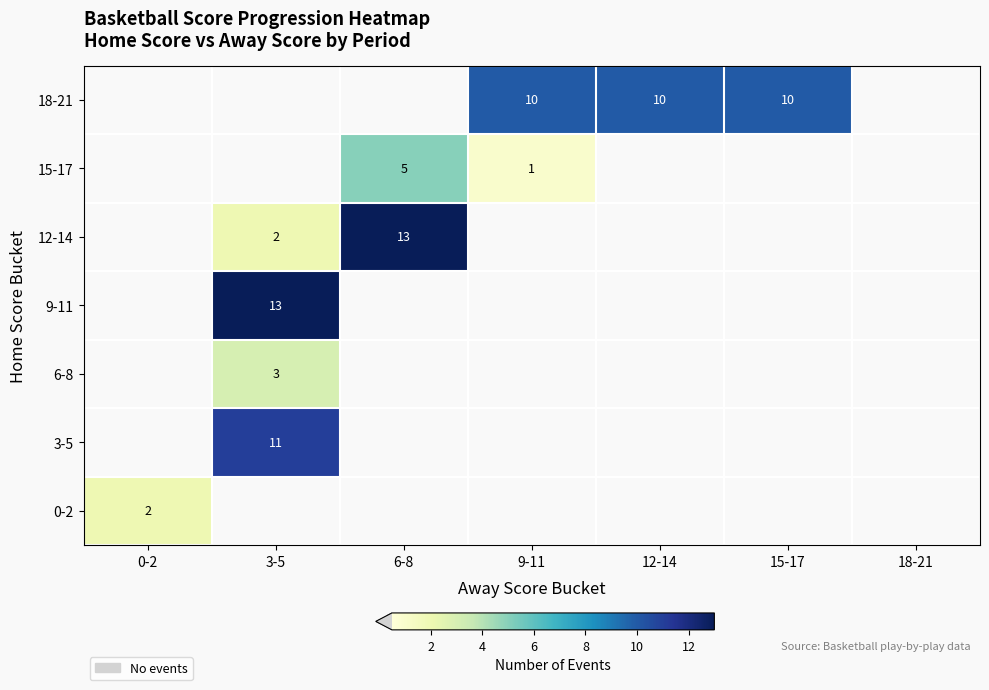

What is the maximum value shown in the chart?

13